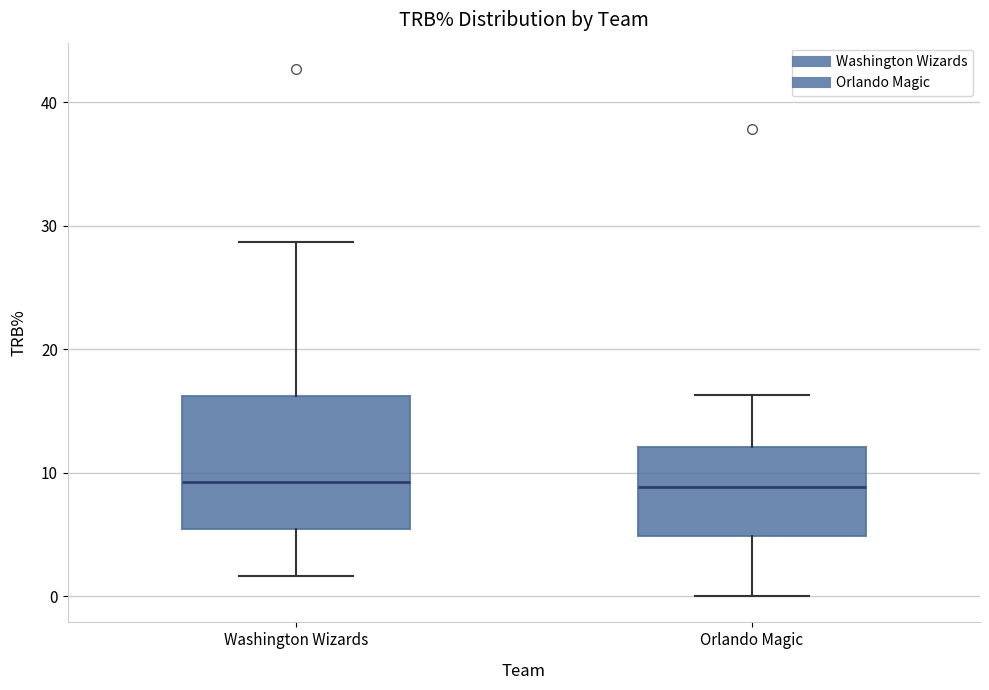

Reading left to right, transcribe this box plot: for each box, give where its median line is, the range the box spans, and where its two whiskers end, as read against the y-axis. The values are not printed on the chart, so give them approximately, as read against the axis.

Washington Wizards: median 9, box 5 to 16, whiskers 2 to 29
Orlando Magic: median 9, box 5 to 12, whiskers 0 to 16